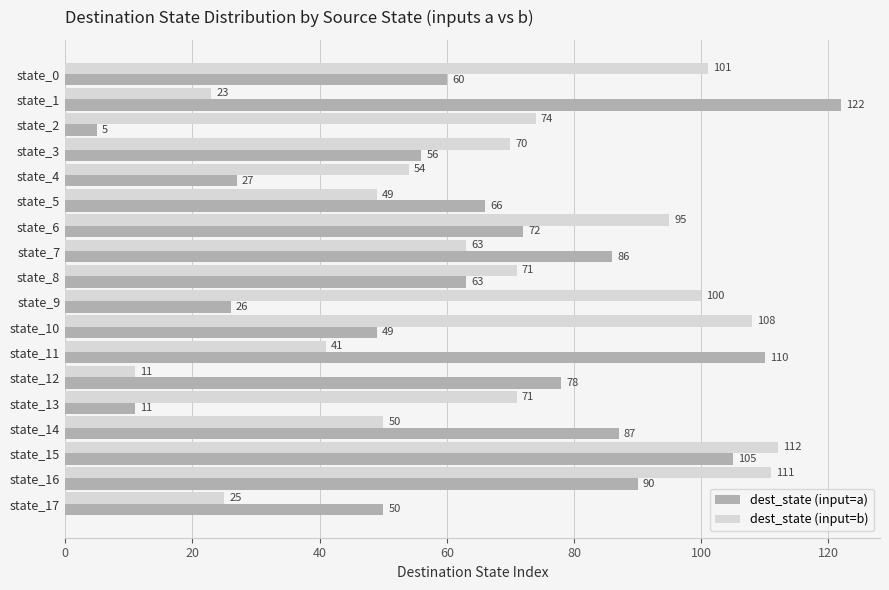

What are all the series names shown in the legend?

dest_state (input=a), dest_state (input=b)